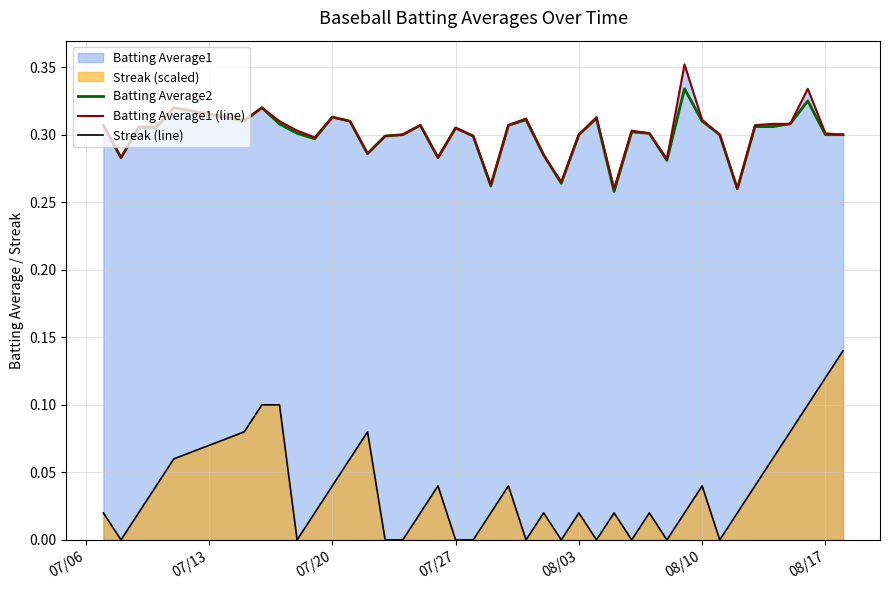

Reading left to right, what are all the values shown in this chart?

Batting Average2: 0.3	0.3	0.3	0.3	0.3	0.3	0.3	0.3	0.3	0.3	0.3	0.3	0.3	0.3	0.3	0.3	0.3	0.3	0.3	0.3	0.3	0.3	0.3	0.3	0.3	0.3	0.3	0.3	0.3	0.3	0.3	0.3	0.3	0.3	0.3	0.3	0.3	0.3	0.3	0.3
Batting Average1 (line): 0.3	0.3	0.3	0.3	0.3	0.3	0.3	0.3	0.3	0.3	0.3	0.3	0.3	0.3	0.3	0.3	0.3	0.3	0.3	0.3	0.3	0.3	0.3	0.3	0.3	0.3	0.3	0.3	0.3	0.3	0.4	0.3	0.3	0.3	0.3	0.3	0.3	0.3	0.3	0.3
Streak (line): 0.0	0.0	0.0	0.0	0.1	0.1	0.1	0.1	0.0	0.0	0.0	0.1	0.1	0.0	0.0	0.0	0.0	0.0	0.0	0.0	0.0	0.0	0.0	0.0	0.0	0.0	0.0	0.0	0.0	0.0	0.0	0.0	0.0	0.0	0.0	0.1	0.1	0.1	0.1	0.1